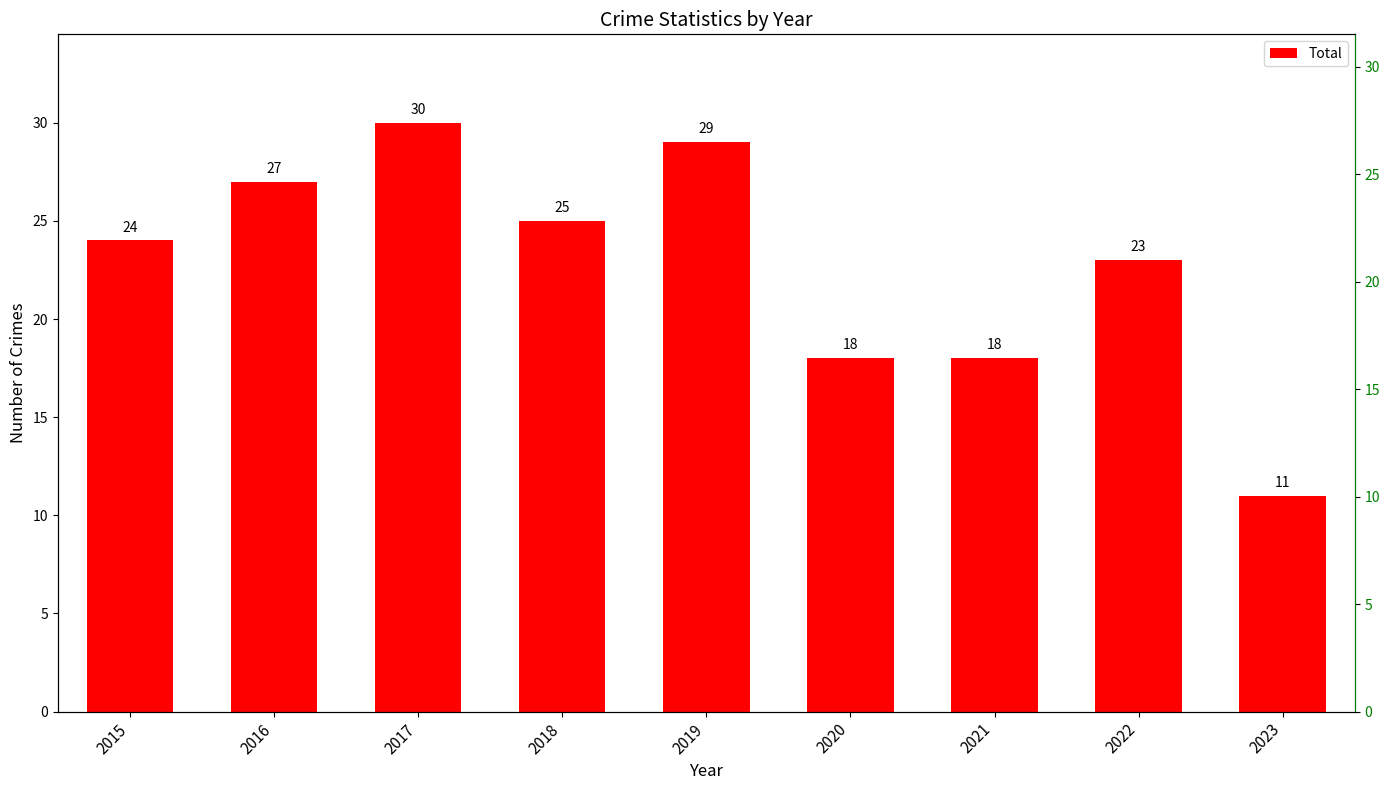

Reading right to left, what are all the values shown in this chart?

11	23	18	18	29	25	30	27	24